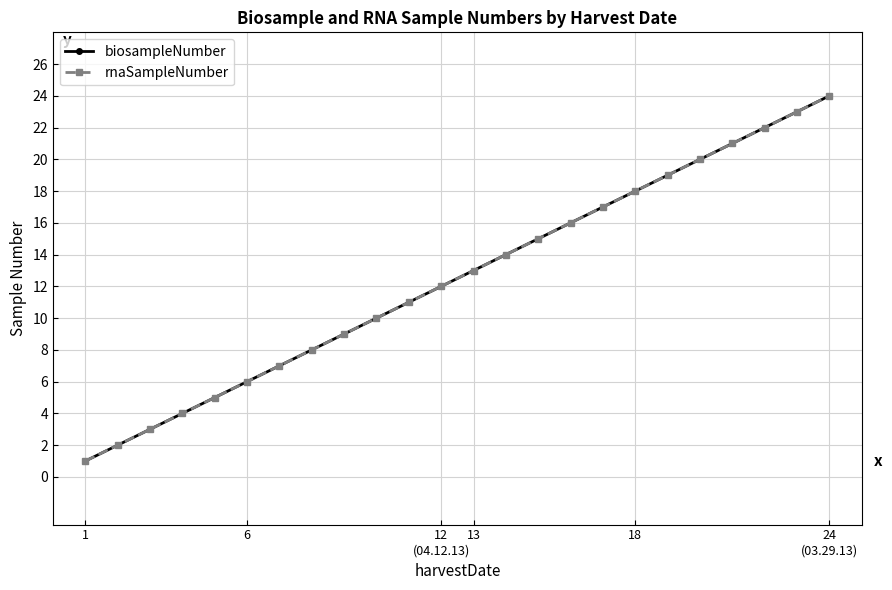

What is the minimum value for biosampleNumber?

1